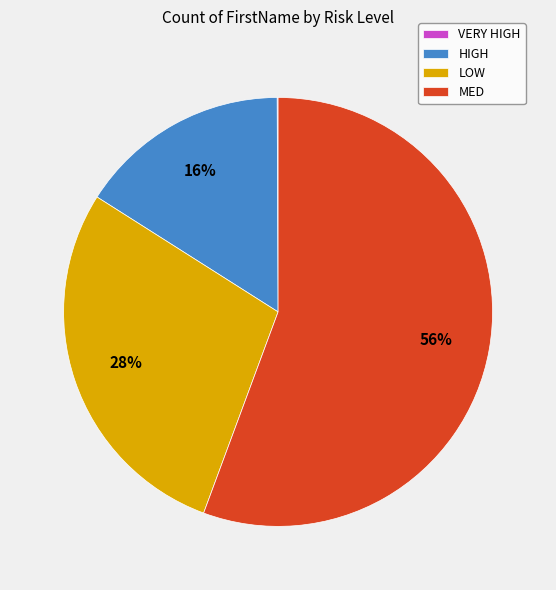

The HIGH slice represents 16% of the pie. True or false?

True